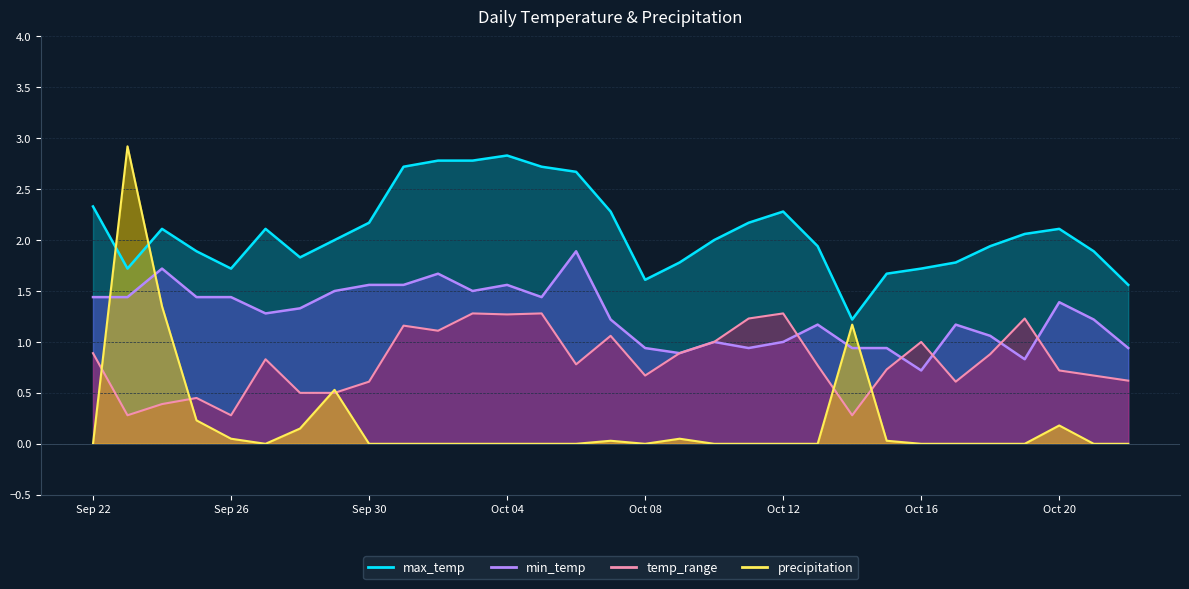

The value of precipitation at 2023-09-27 is 1.6. True or false?

False